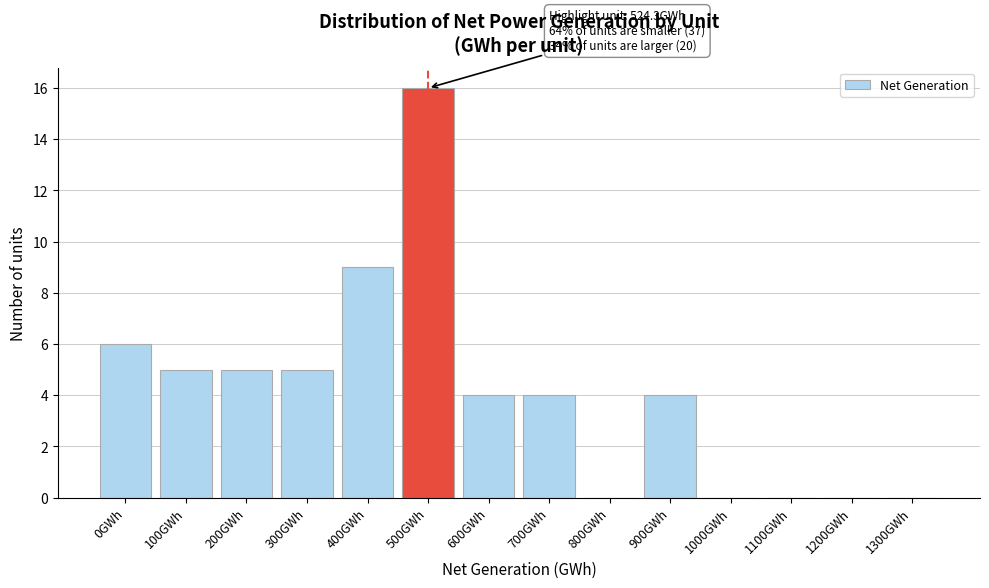

Reading left to right, list all the values displayed in this chart.

0GWh=6	100GWh=5	200GWh=5	300GWh=5	400GWh=9	500GWh=16	600GWh=4	700GWh=4	800GWh=0	900GWh=4	1000GWh=0	1100GWh=0	1200GWh=0	1300GWh=0